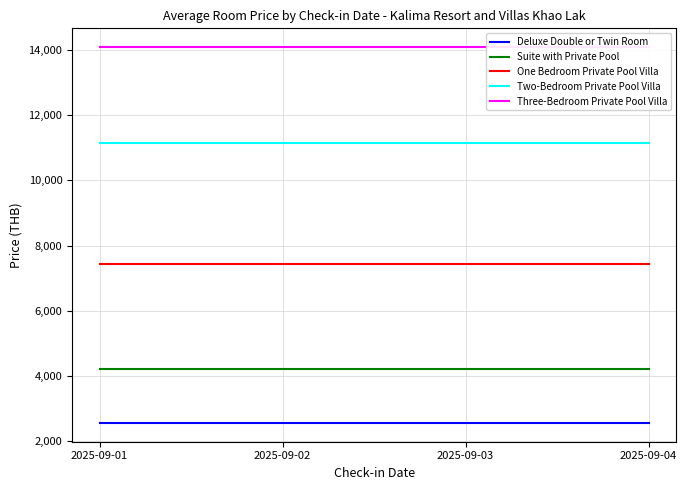

Which series has the widest spread of values?

Deluxe Double or Twin Room